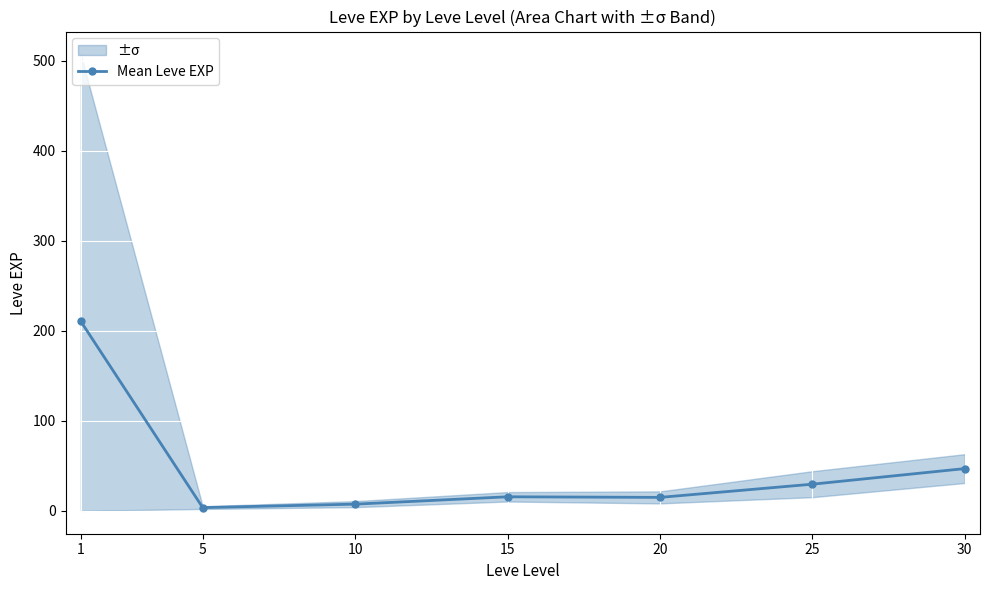

What is the change in value from 1 to 10?

-203.2